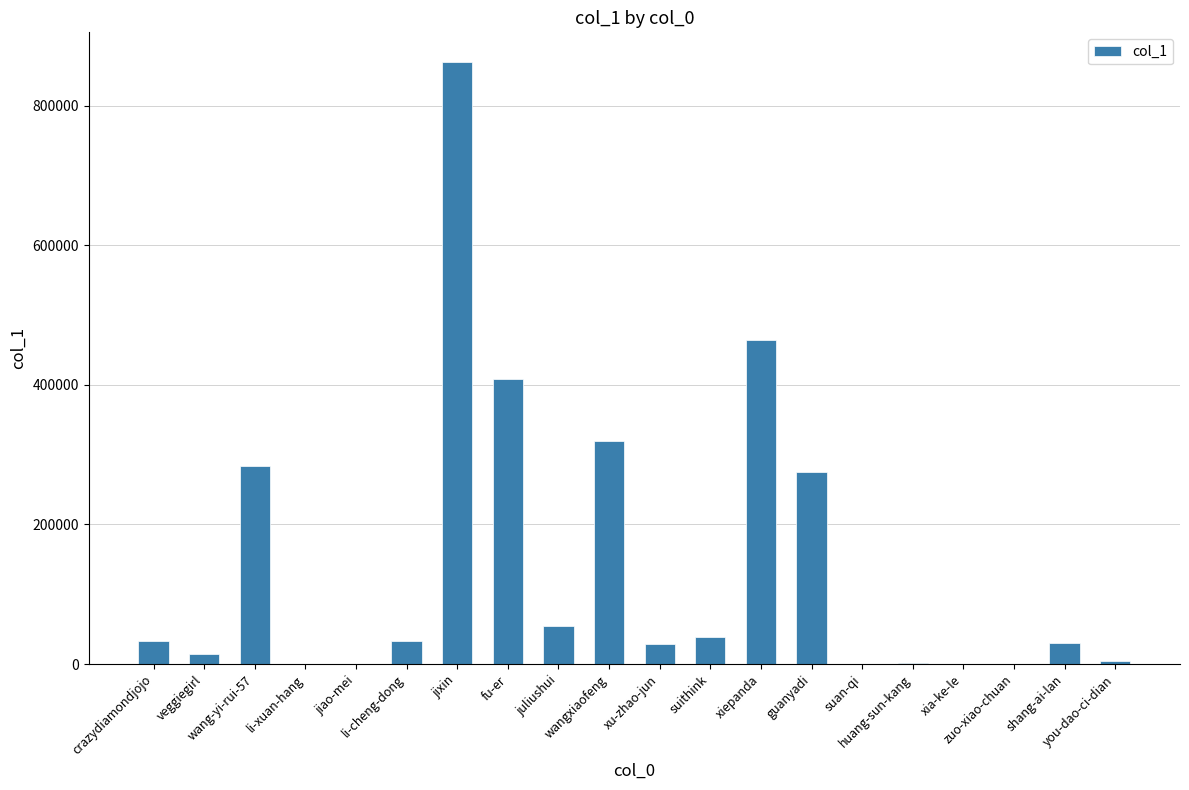

Between juliushui and suithink, which is larger?

juliushui